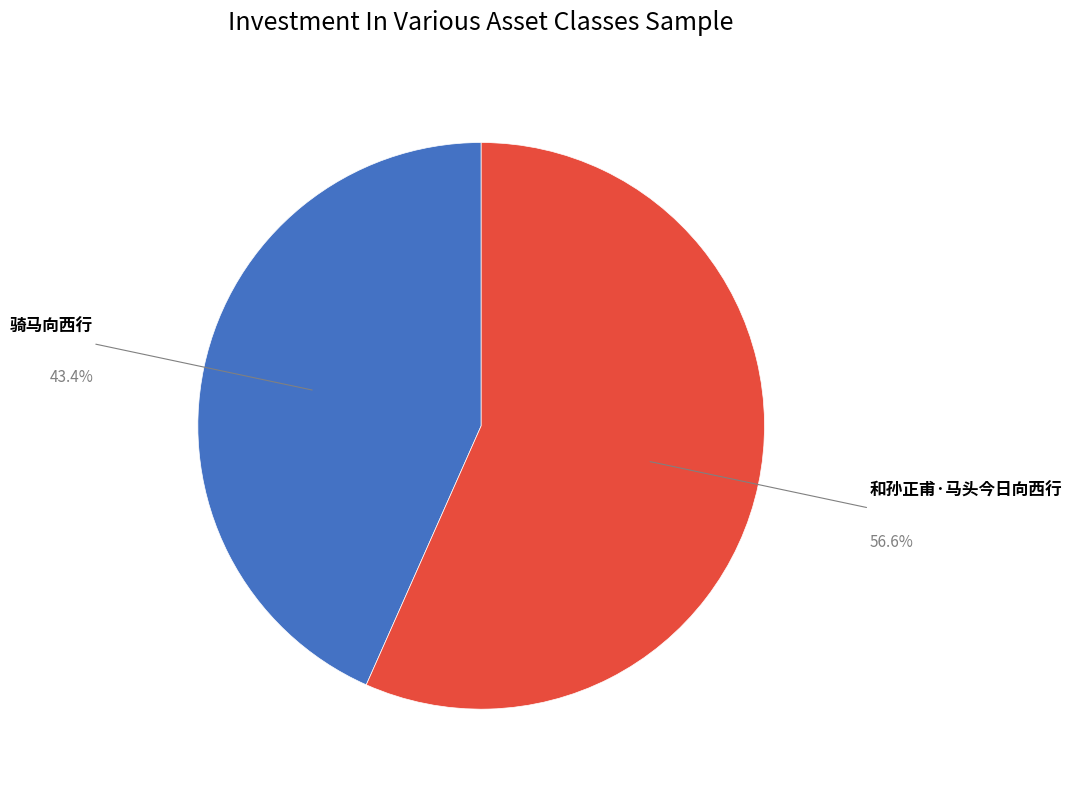

Is there any slice that represents more than half of the pie?

Yes